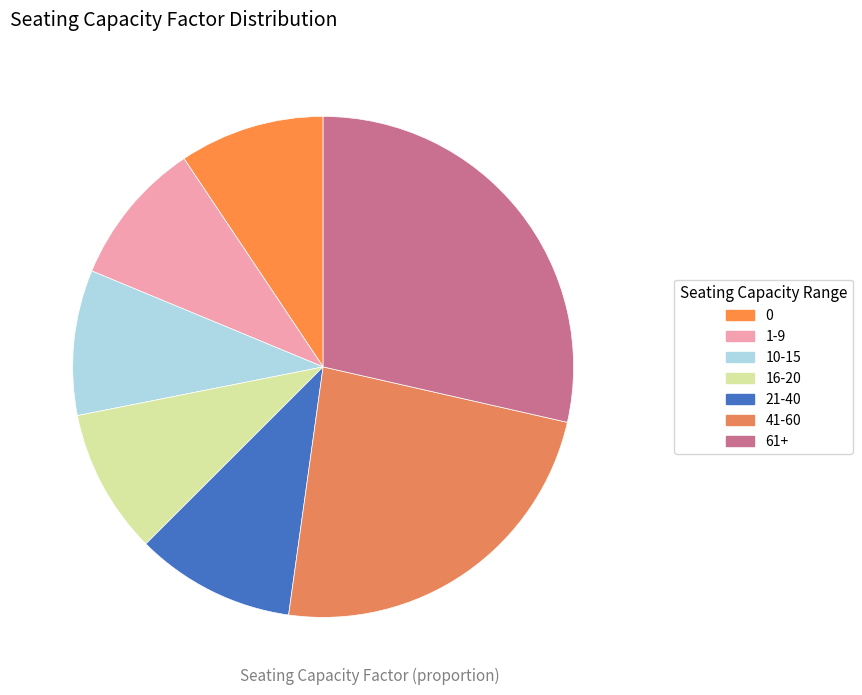

Between 21-40 and 41-60, which is larger?

41-60